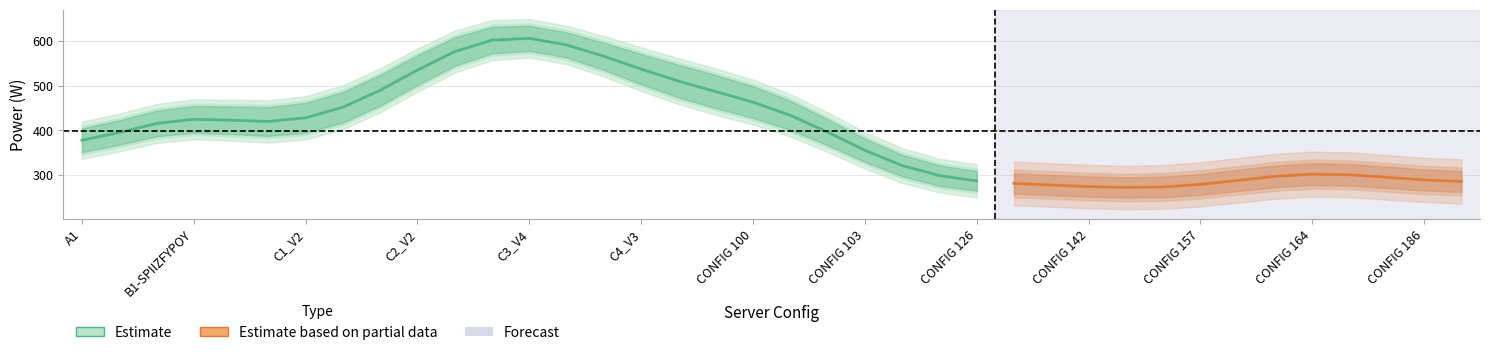

How many values in the 80% of server power series exceed 336?

18